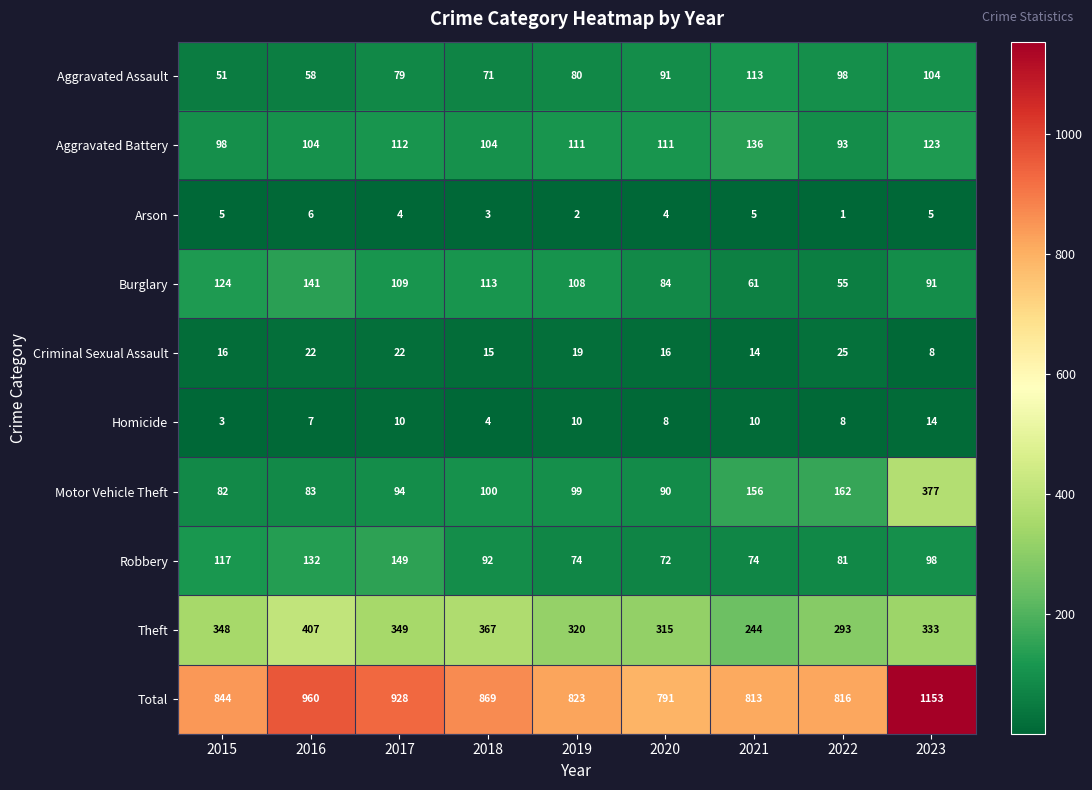

What is the sum of the Homicide values at 2015 and 2023?

17